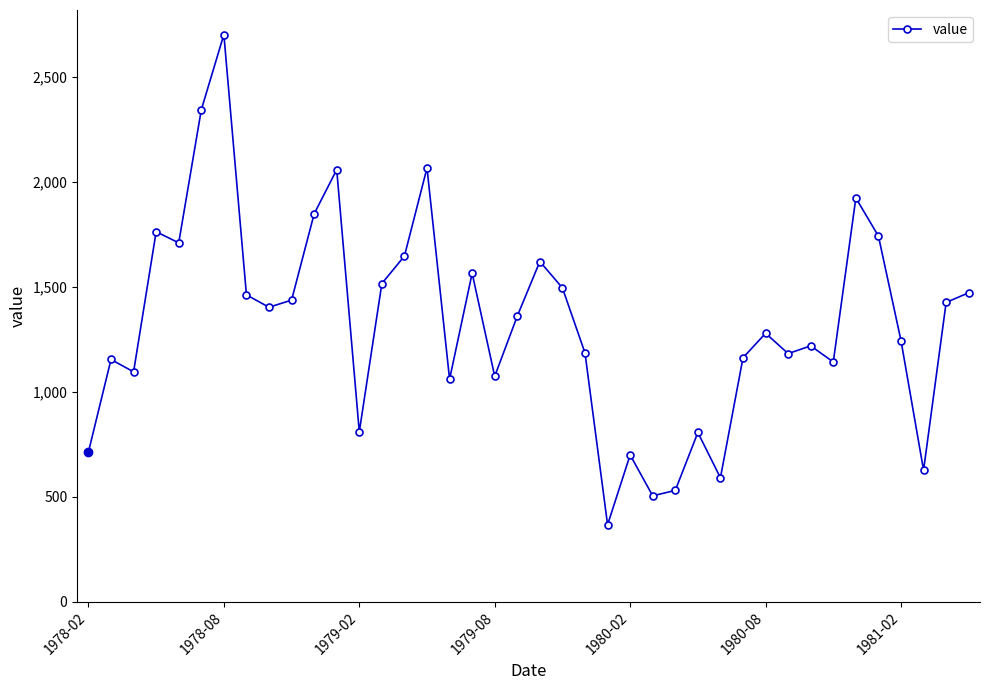

True or false: the data has more than 1 interior local peaks.

True